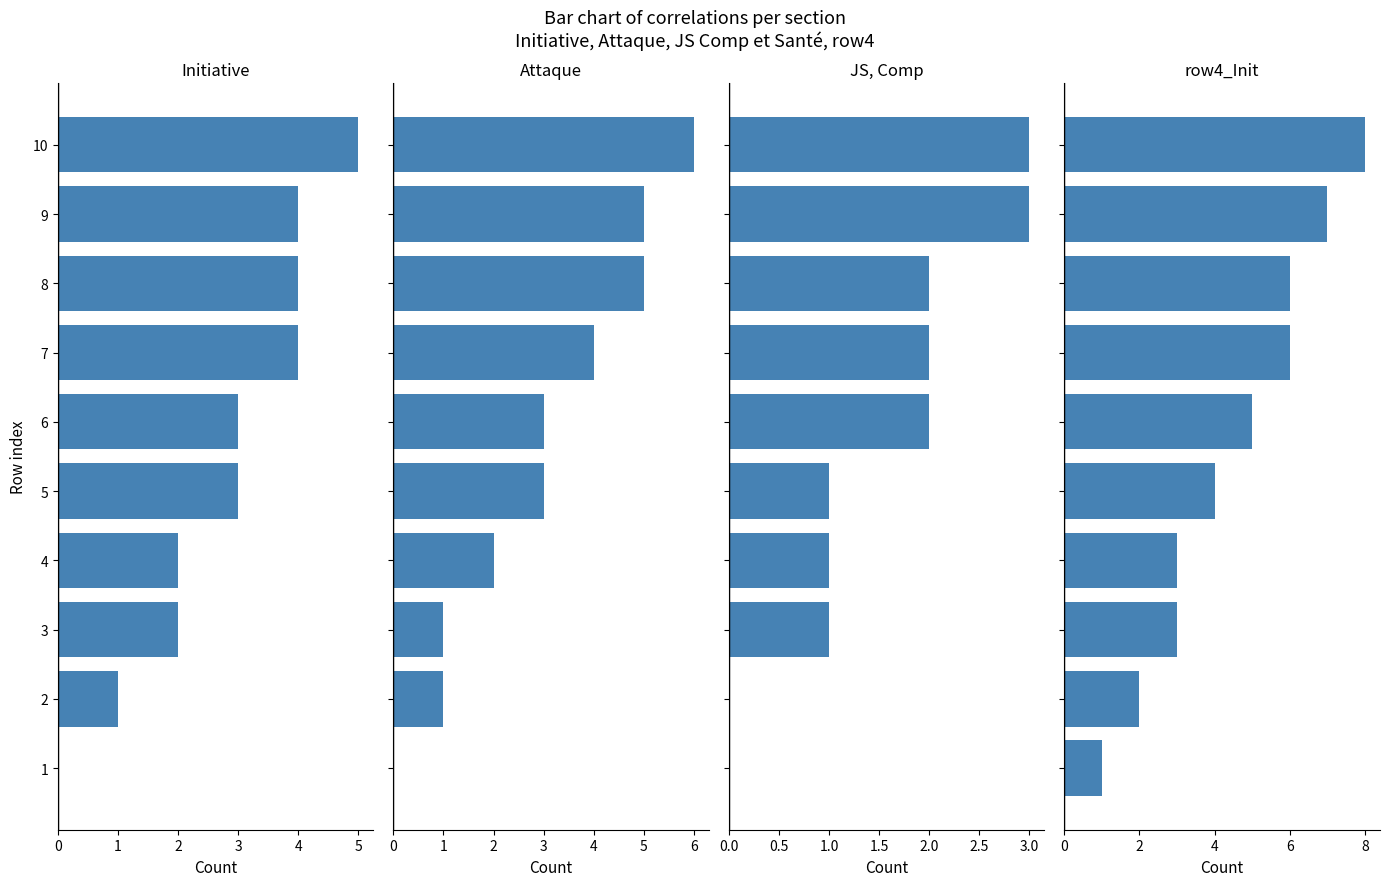

How many groups of bars are there?

10